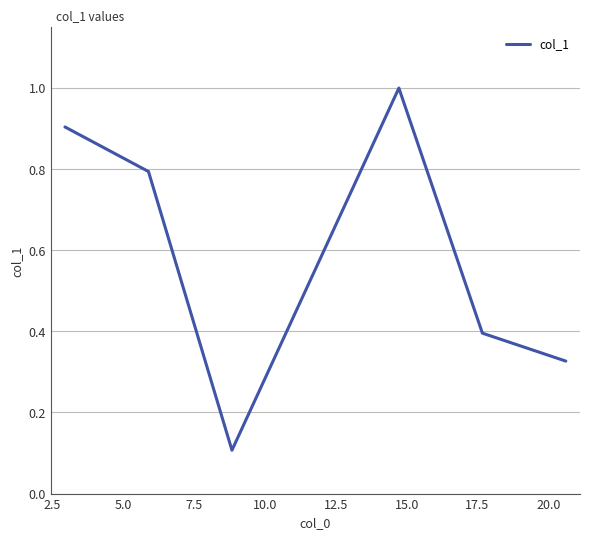

True or false: the data has more than 0 interior local peaks.

True